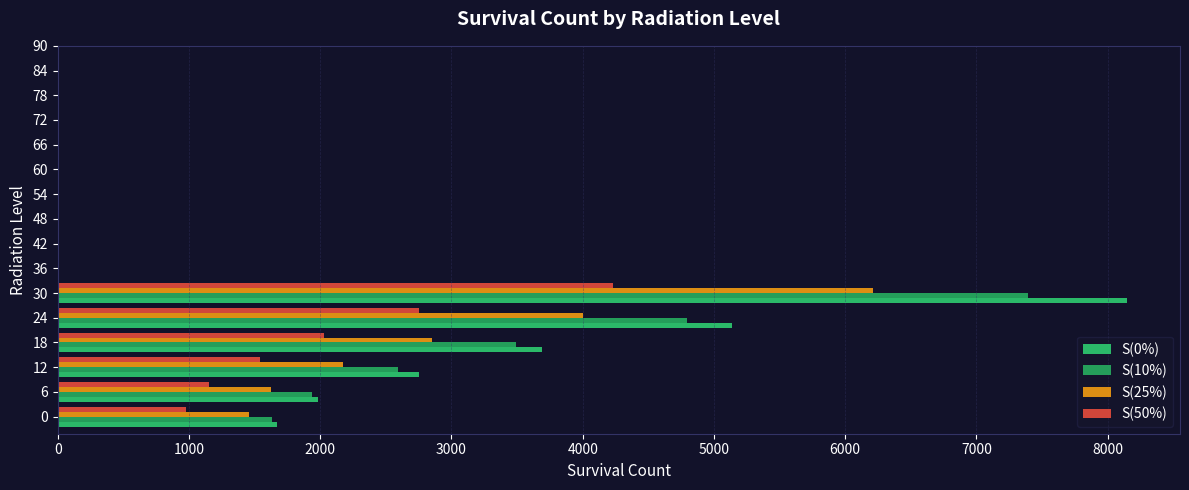

At which category is the sum across all series the highest?

30